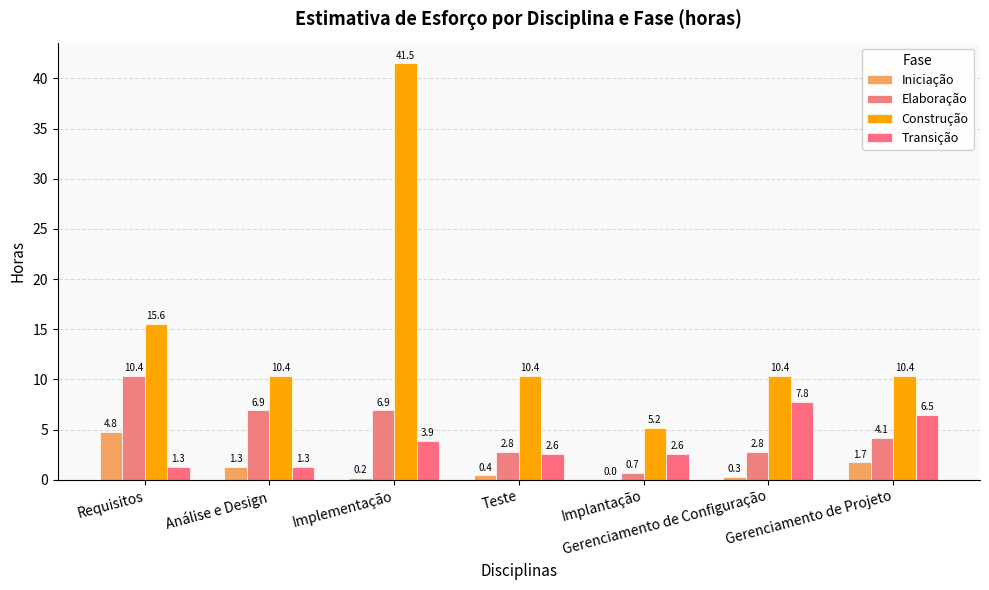

The Elaboração series shows 1.2 at Implantação. True or false?

False